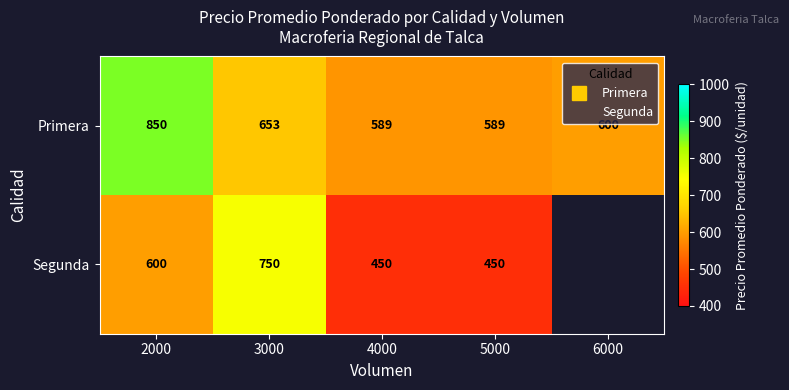

At how many categories does at least one series exceed 550?

5